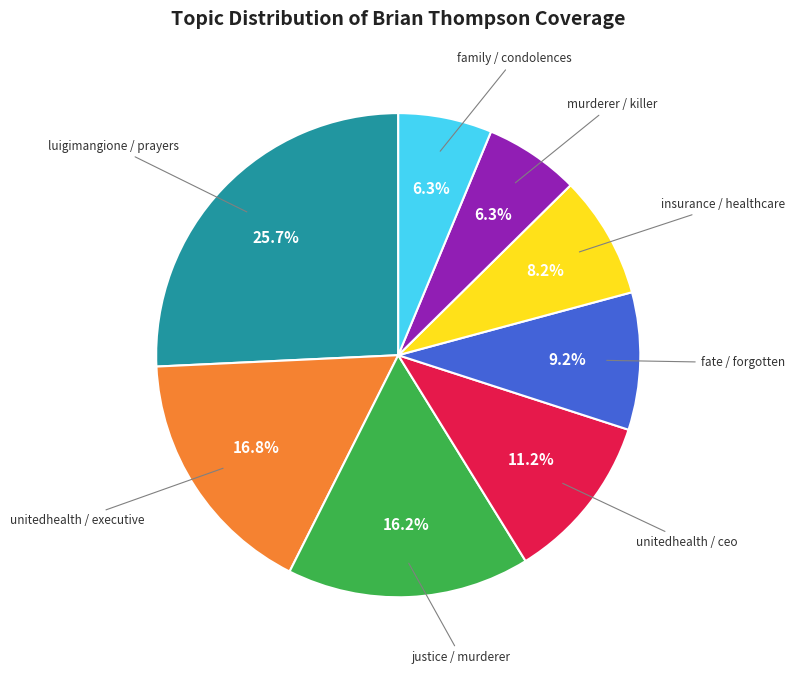

Does any single category account for the majority?

No